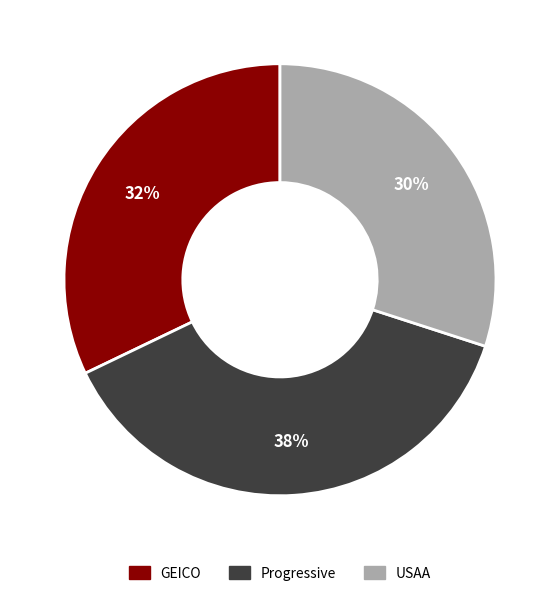

How many slices are in this pie chart?

3